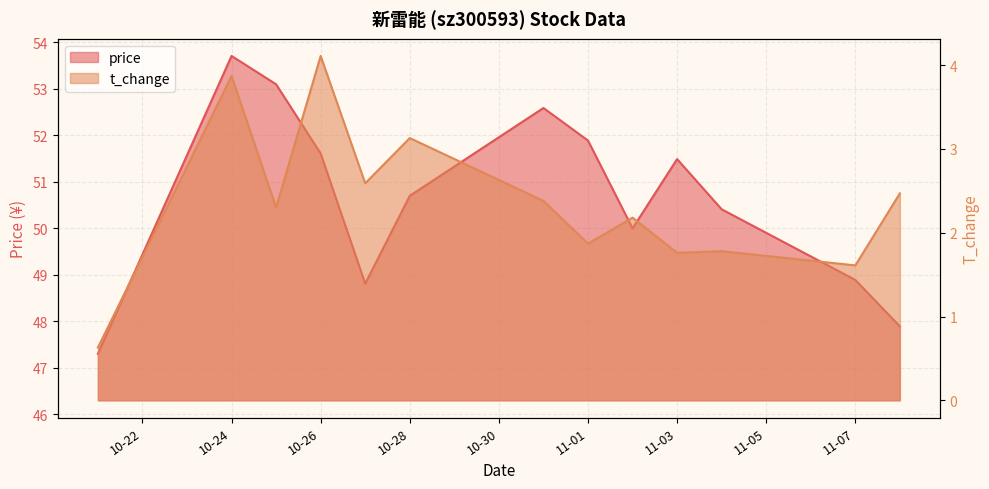

What value does the t_change series have at 11-01?

1.9